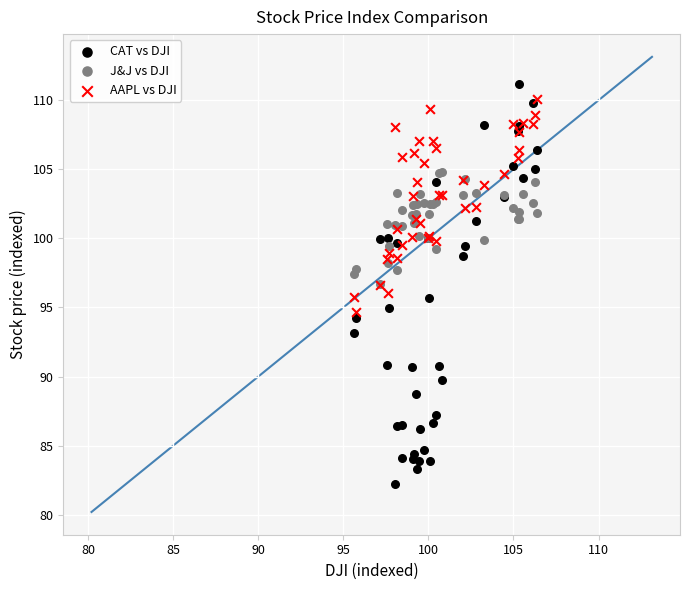

What are all the series names shown in the legend?

CAT vs DJI, J&J vs DJI, AAPL vs DJI